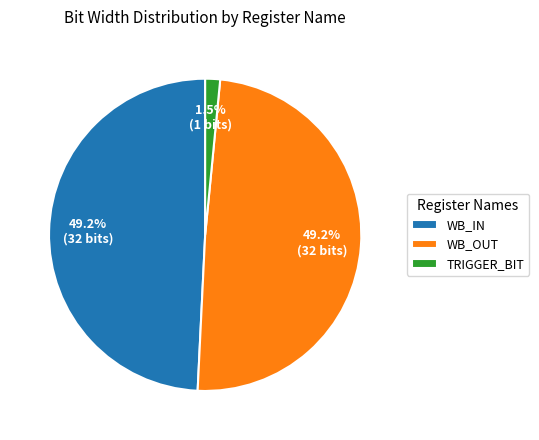

To the nearest percent, what is the average slice percentage?

33%